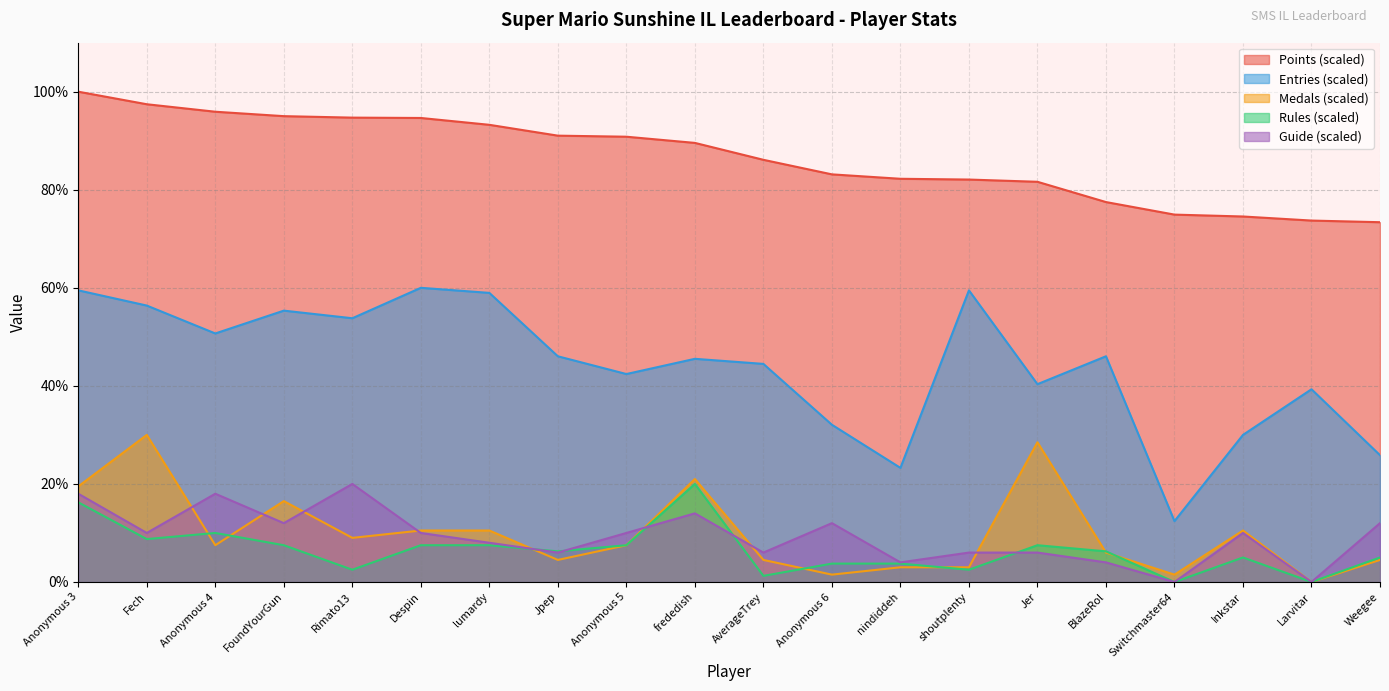

What is the sum of the Rules values at Jpep and nindiddeh?

10.0